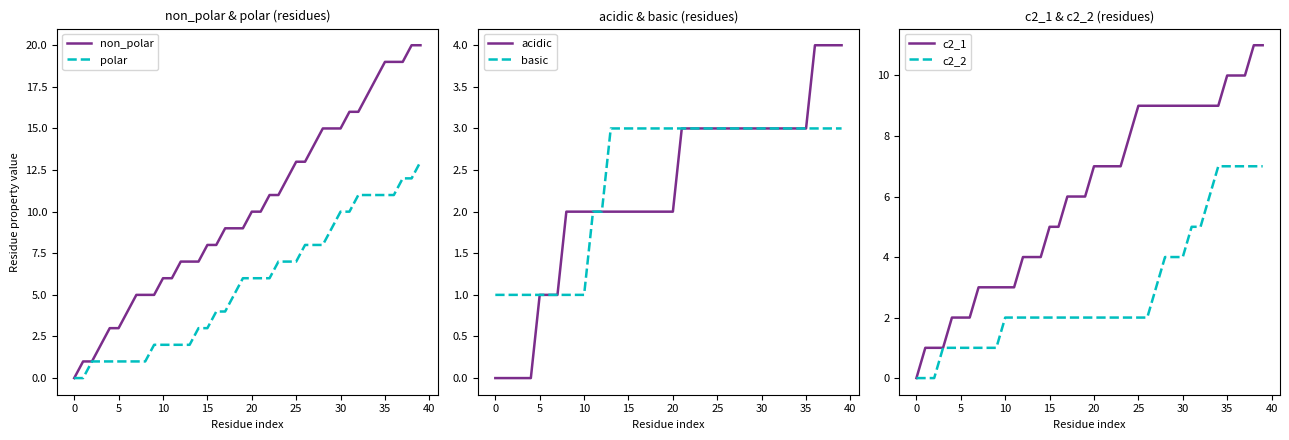

The polar series shows 11 at 35. True or false?

True